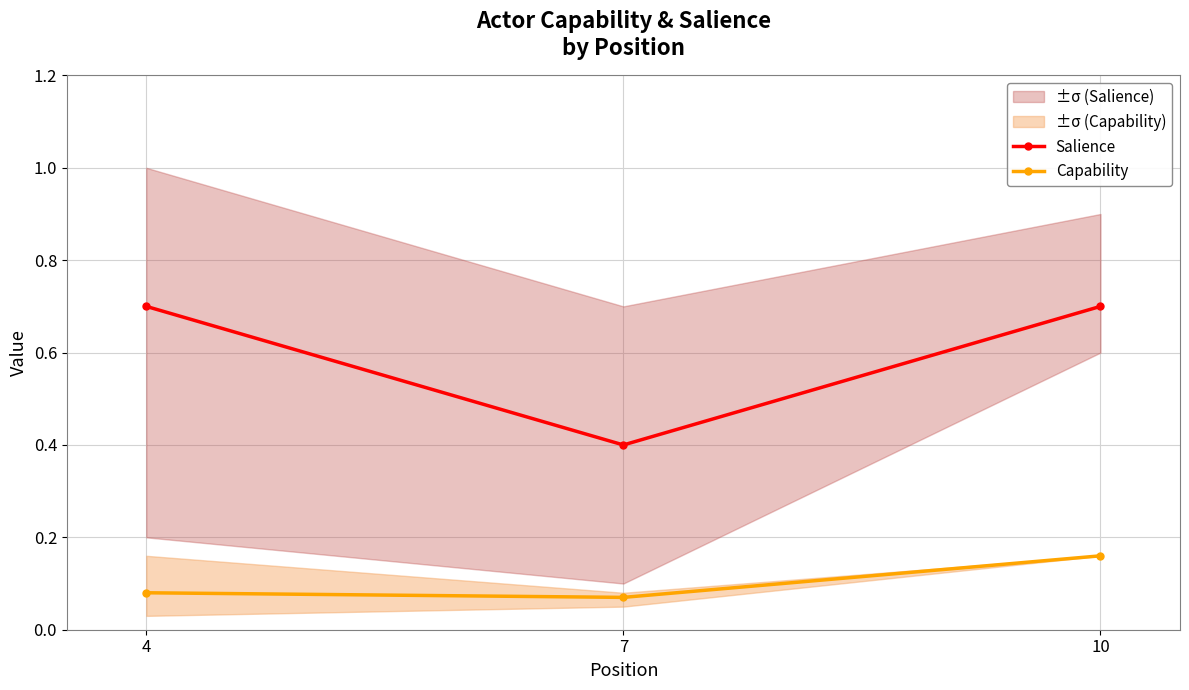

The value of Capability at 10 is 0.3. True or false?

False